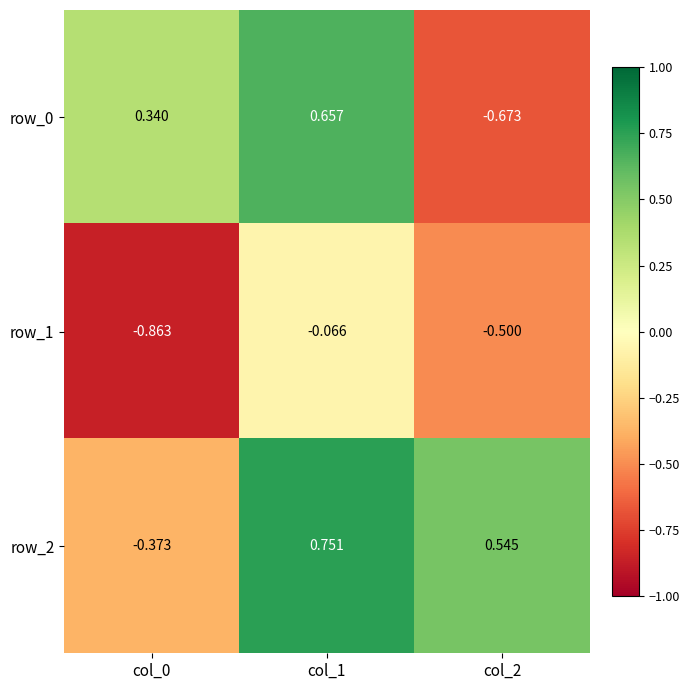

Which series has the largest total across all categories?

row_2